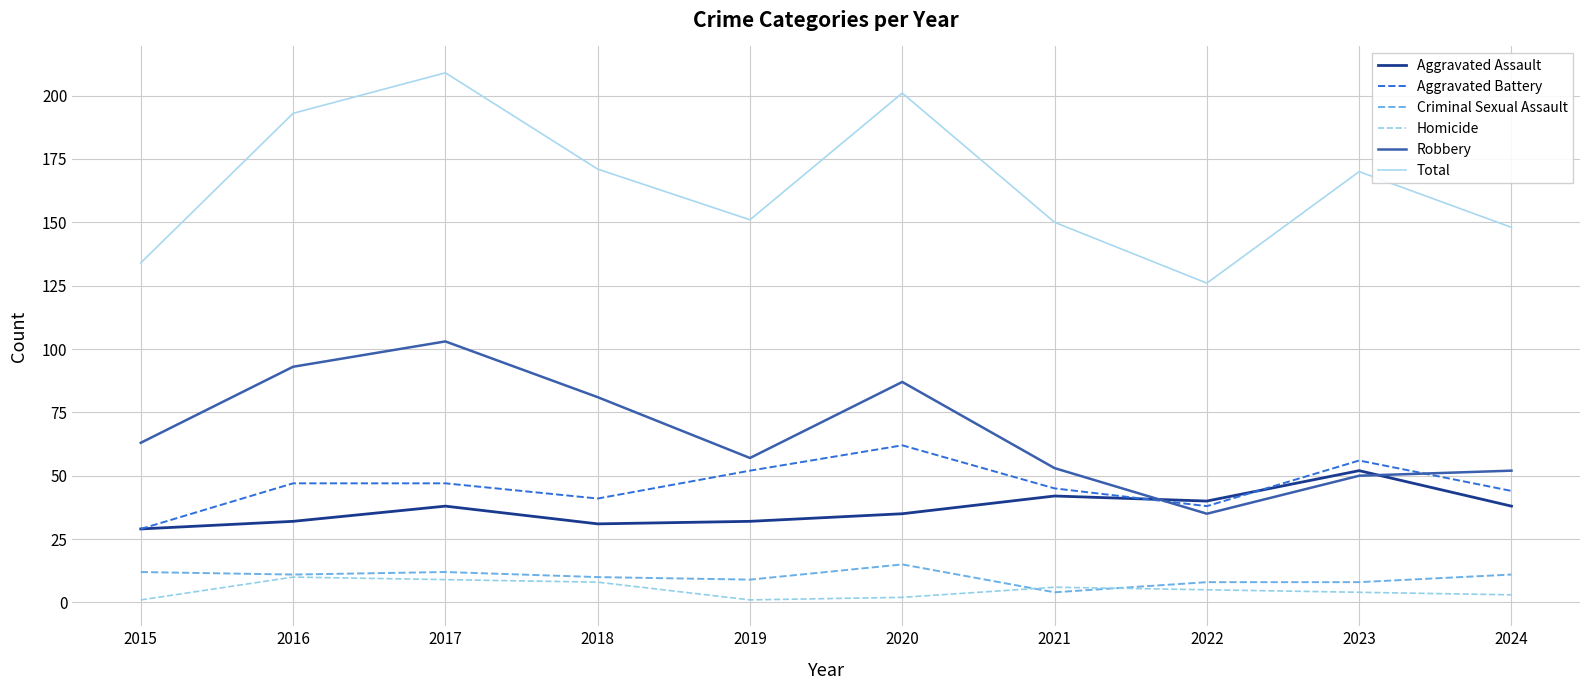

What is the minimum value for Aggravated Assault?

29